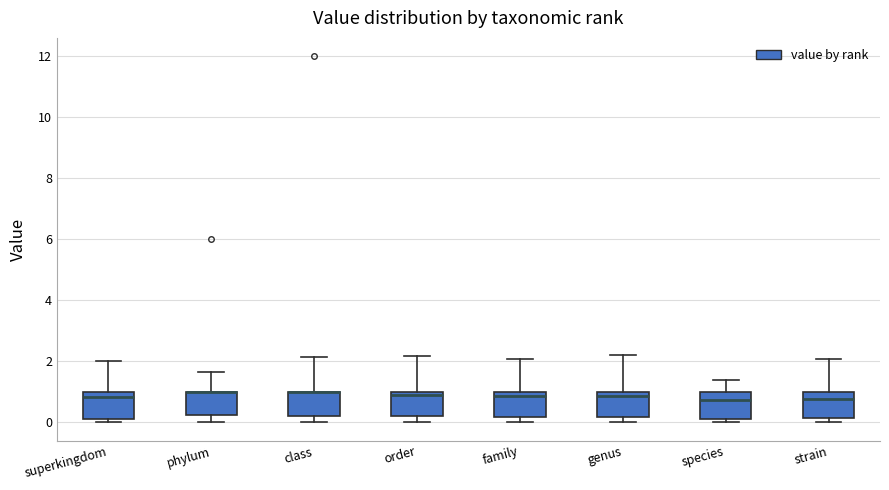

Where is the upper edge of the box for phylum on the y-axis? The values are not printed on the chart, so give them approximately, as read against the axis.

1.0